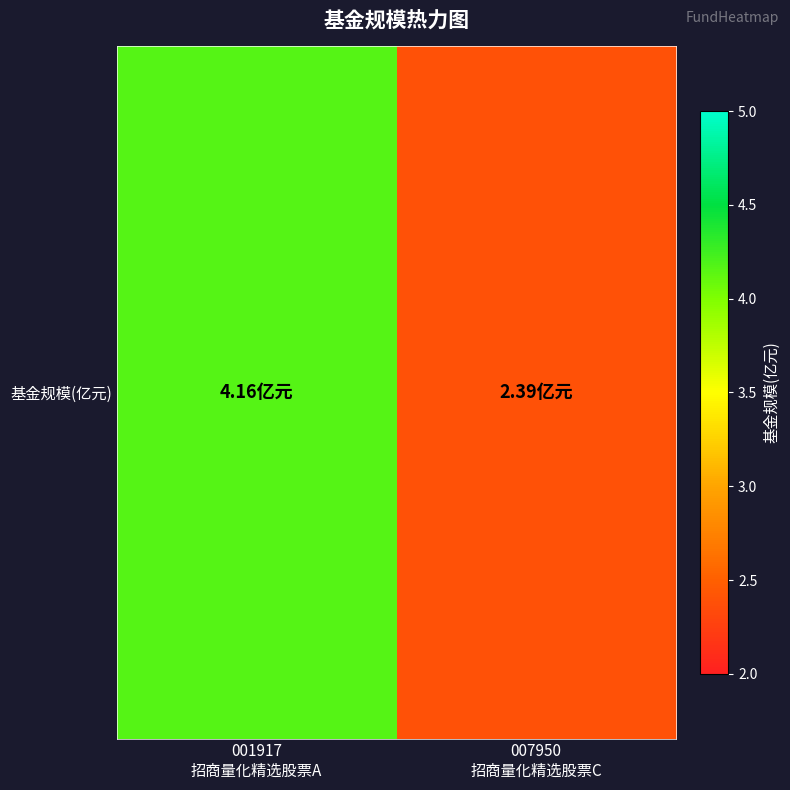

At which label does the data first exceed 4?

001917
招商量化精选股票A